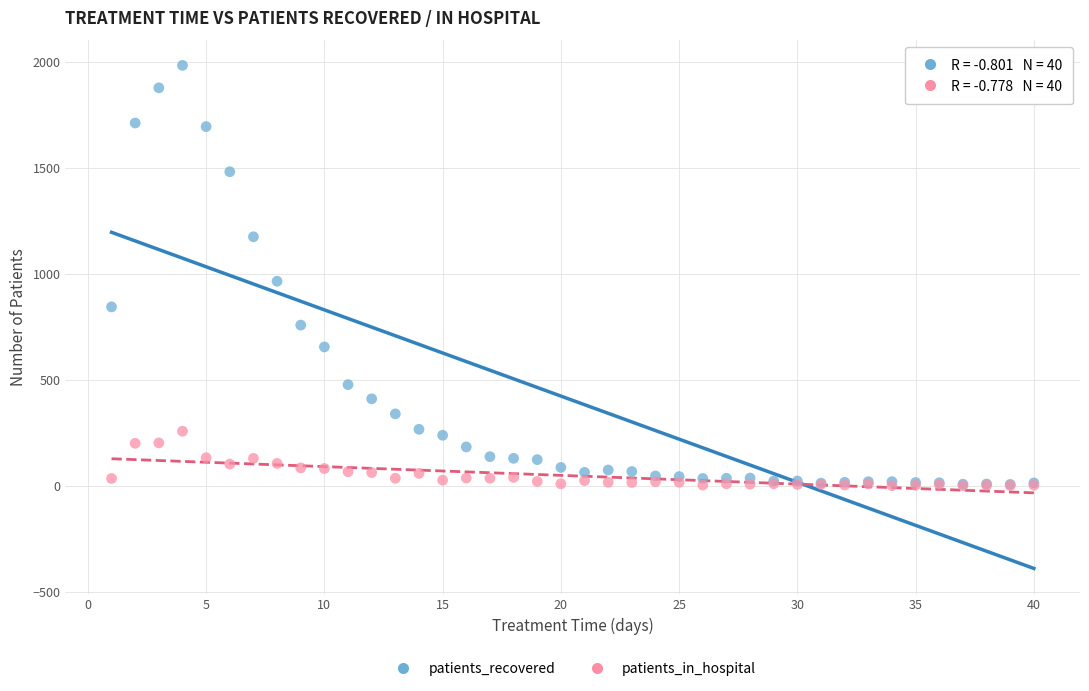

Which series contains the highest Y value?

patients_recovered